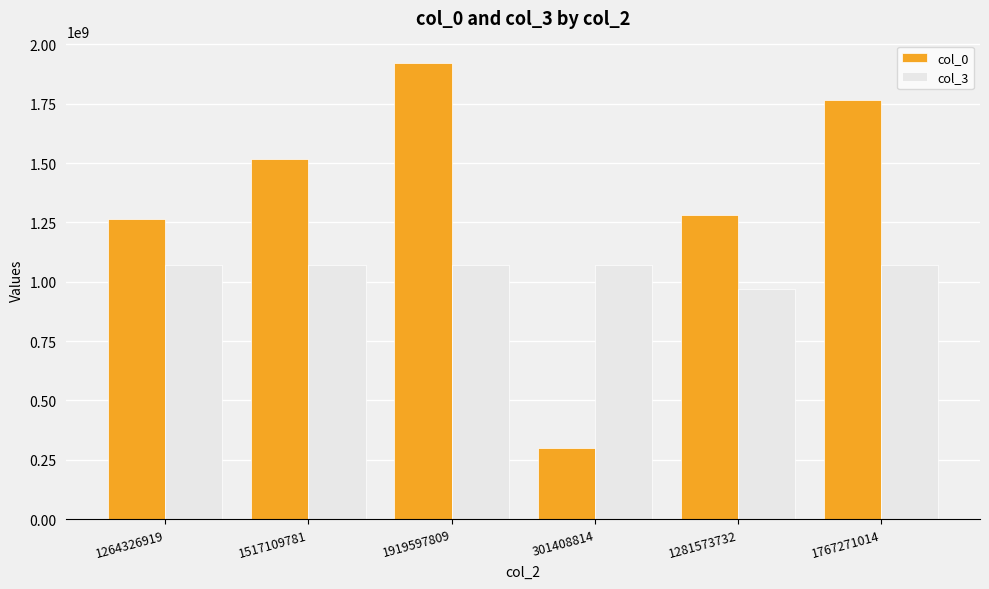

What is the sum of the col_0 values at 1281573732 and 1919597809?

3201171541